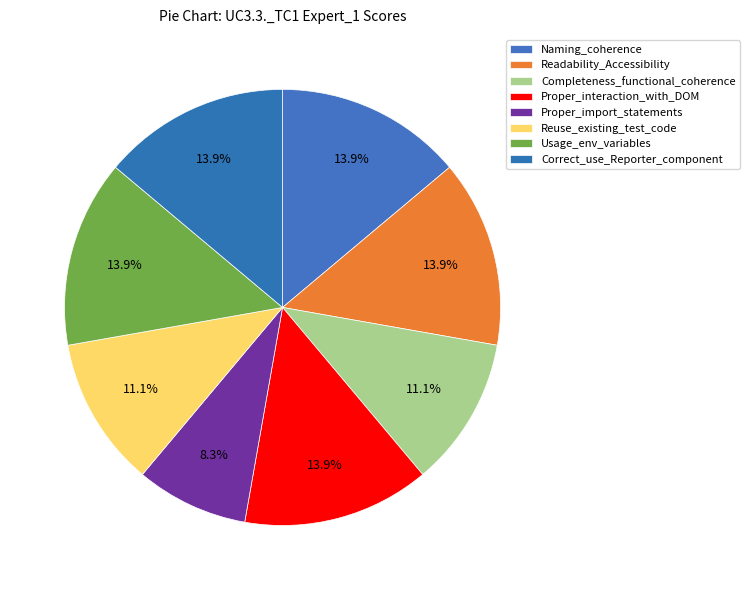

To the nearest percent, what percentage of the pie is Correct_use_Reporter_component?

14%